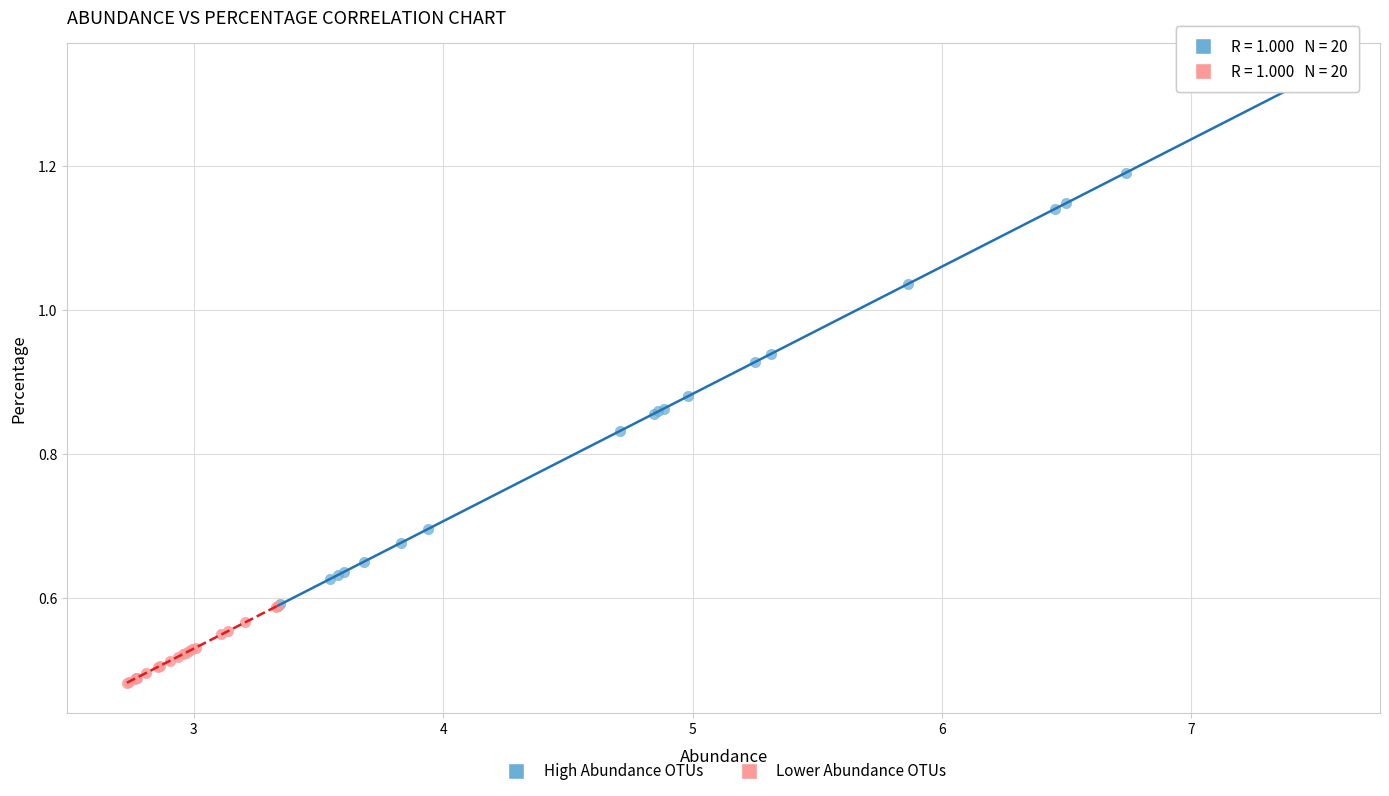

Which series contains the highest Y value?

High Abundance OTUs